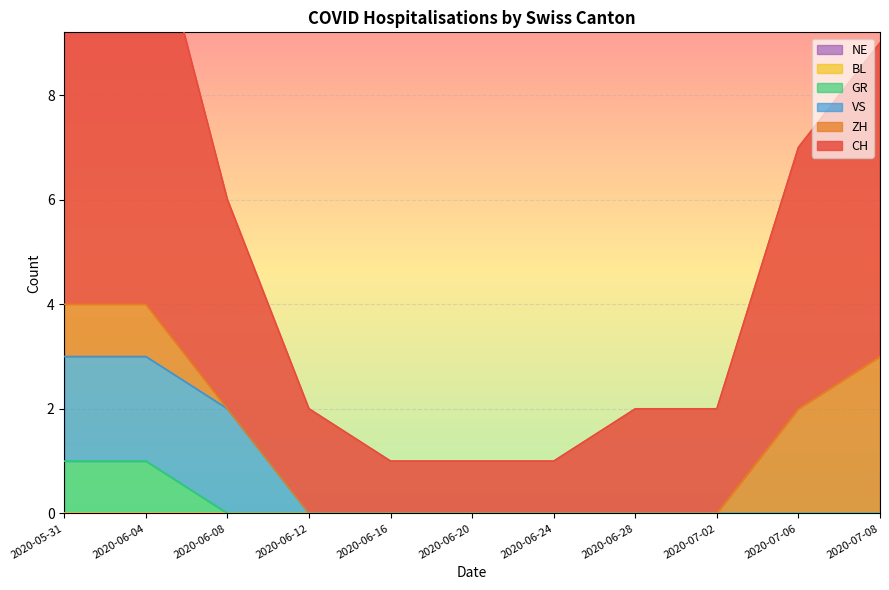

True or false: NE and GR intersect in this chart.

False